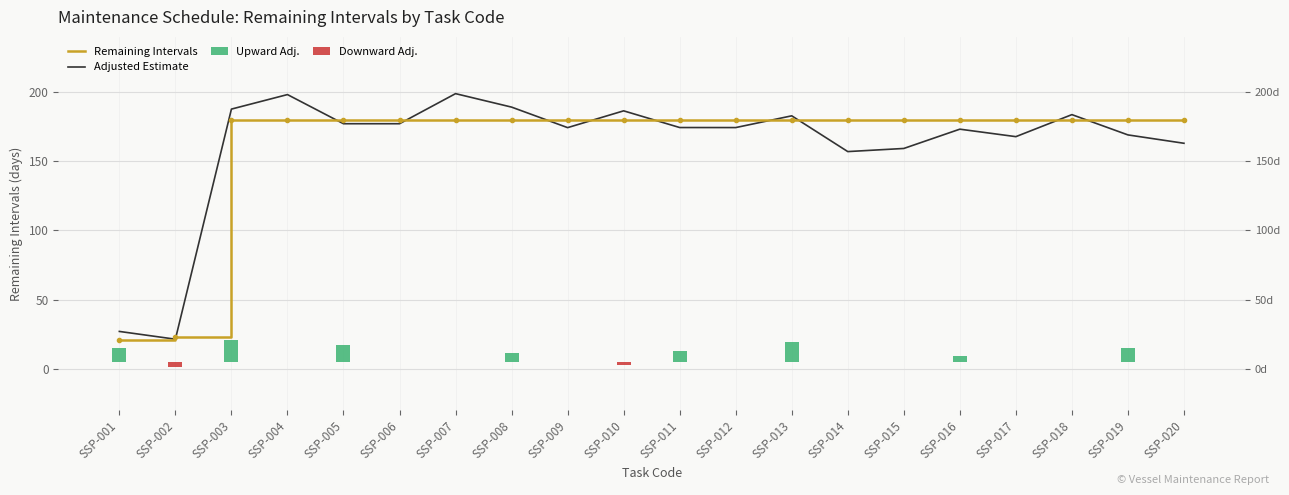

Is it true that Adjusted Estimate equals 167.8 at SSP-017?

True